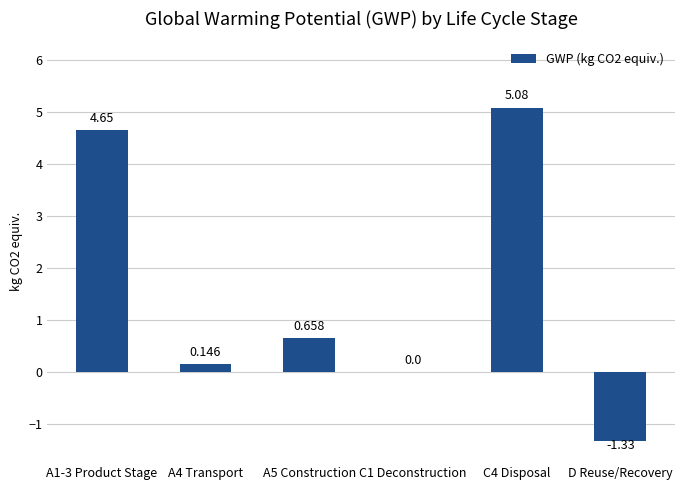

Where does the data first go above 0?

A1-3 Product Stage